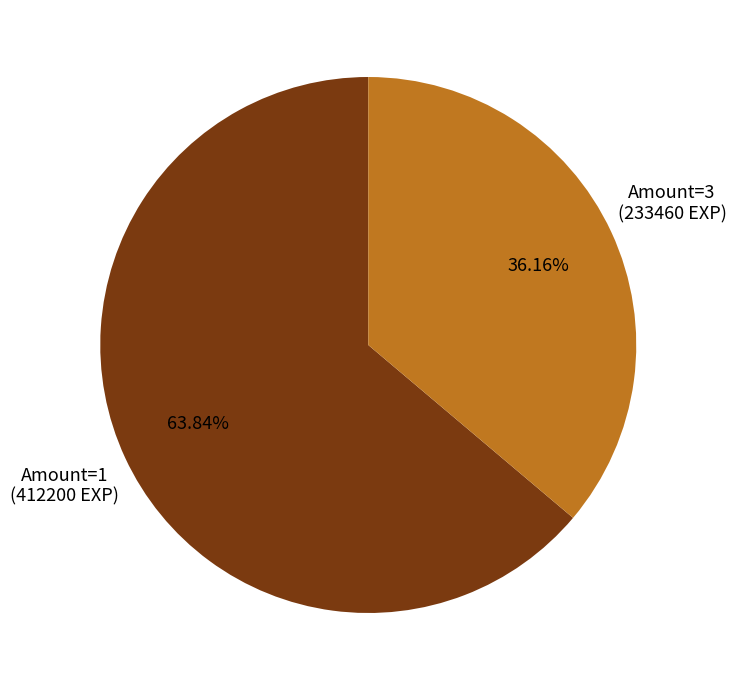

Is the sum of Amount=3 and Amount=1 greater than half?

Yes